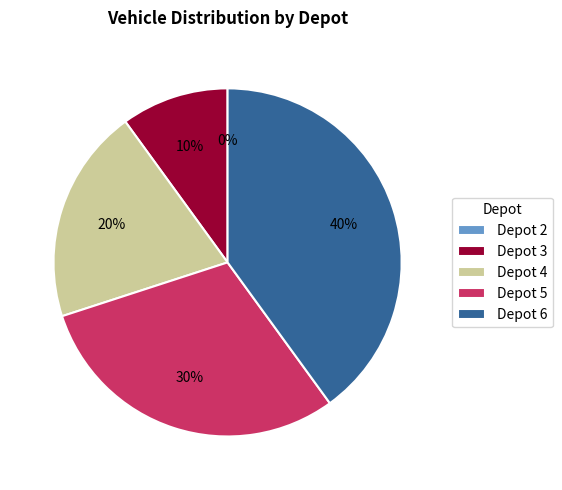

What percentage is NOT represented by 2?

100.0%